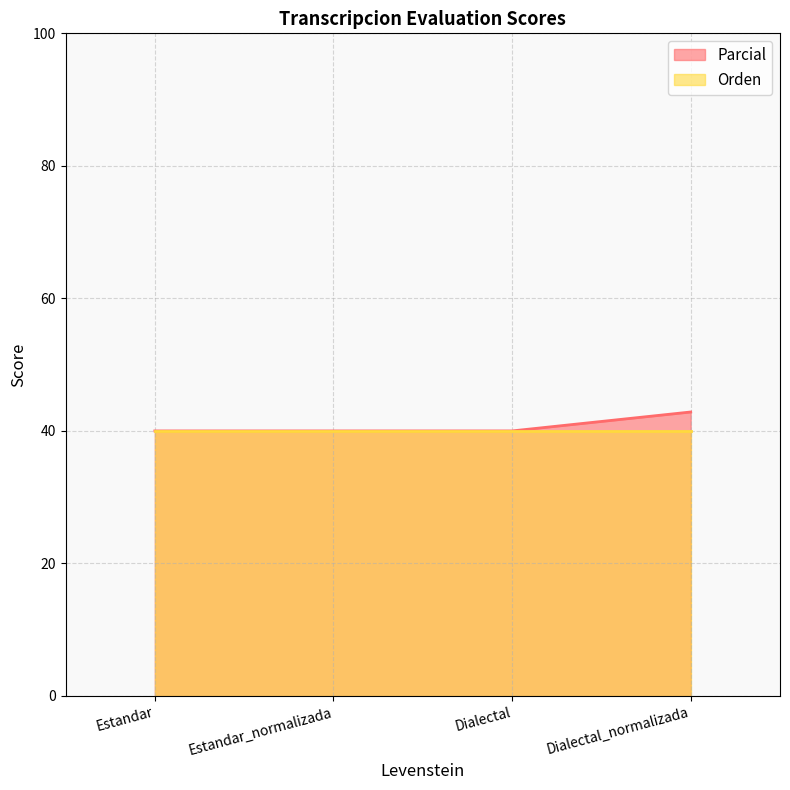

Read the Parcial value at Estandar.

40.0